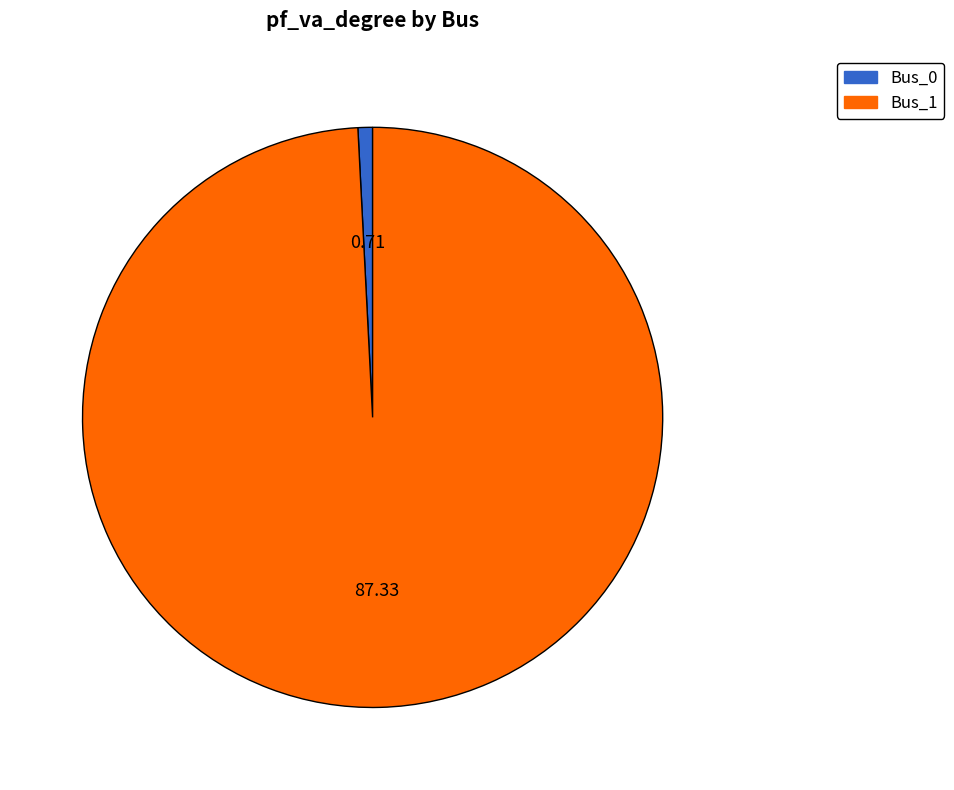

Is Bus_1 the majority of the pie?

Yes